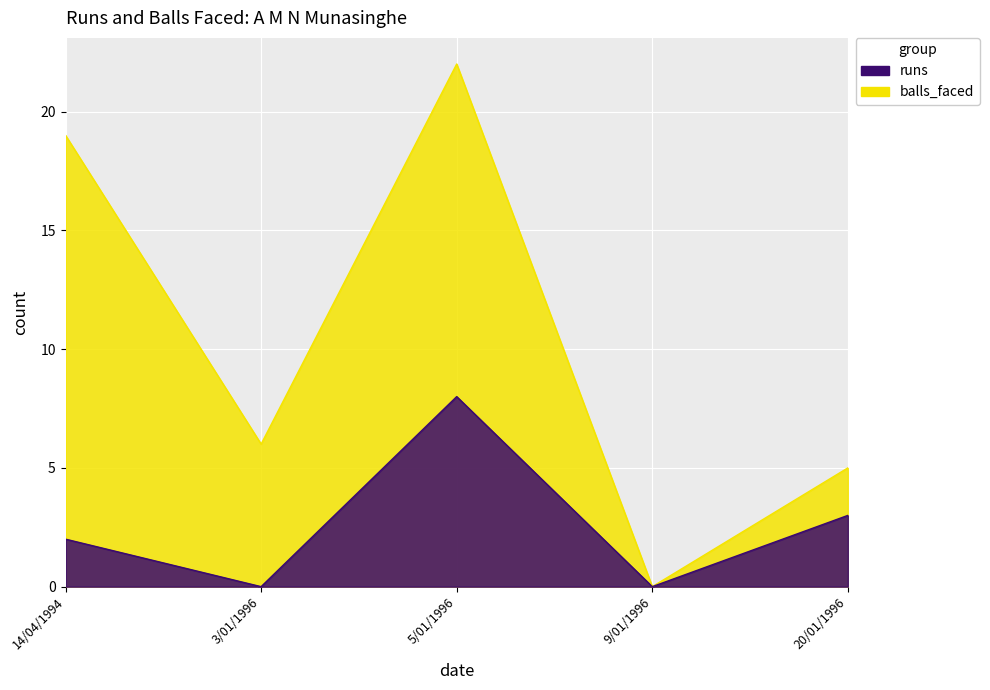

True or false: runs has more than 2 points higher than both neighbors.

False